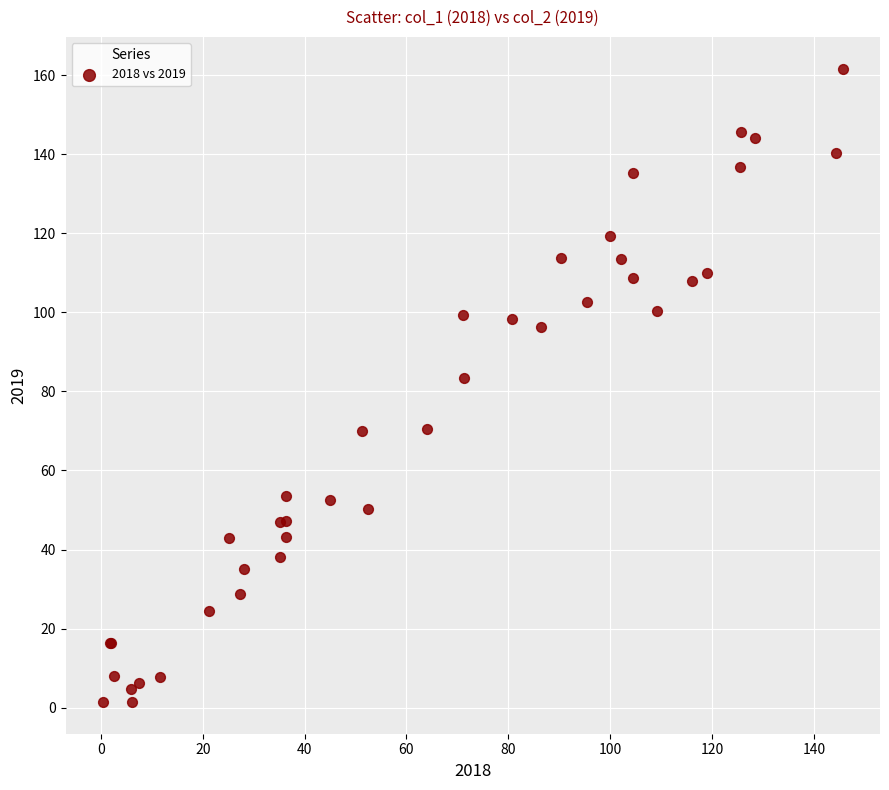

What Y value in the scatter plot is closest to 81?

83.4